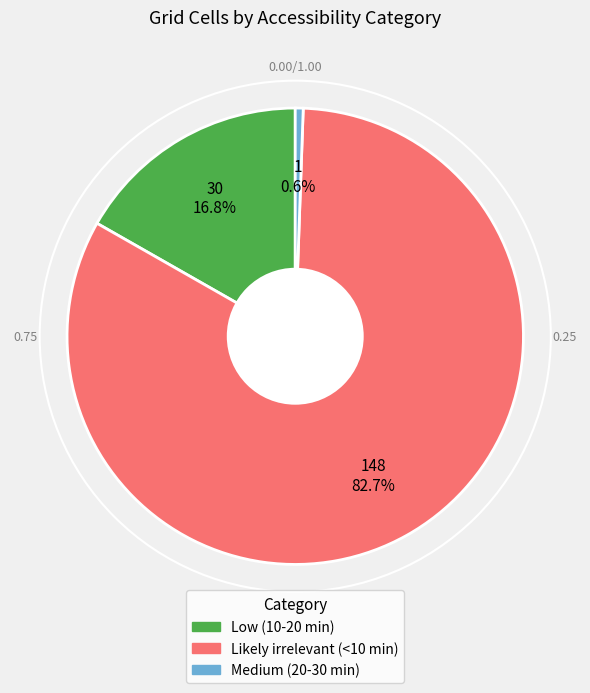

Does Likely irrelevant (<10 min) account for over 50% of the chart?

Yes